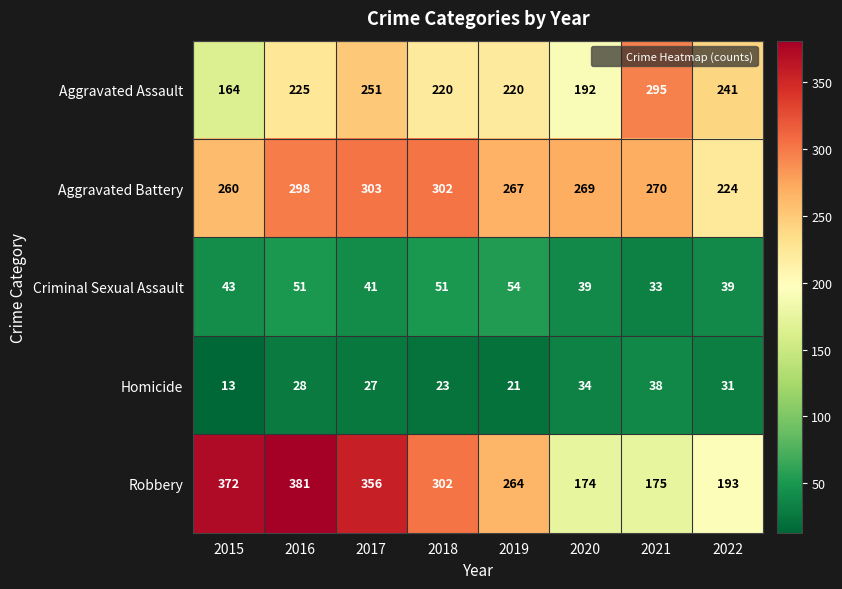

How many distinct data groups are displayed?

5